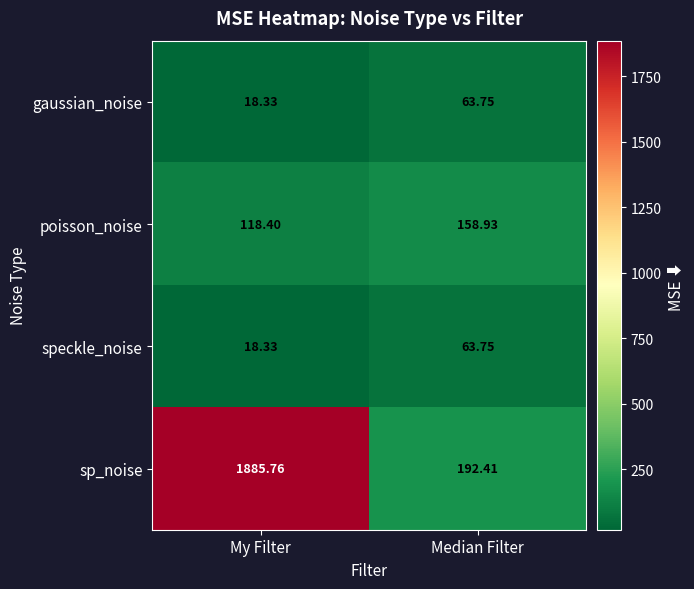

Where is poisson_noise nearest to the value 138?

My Filter